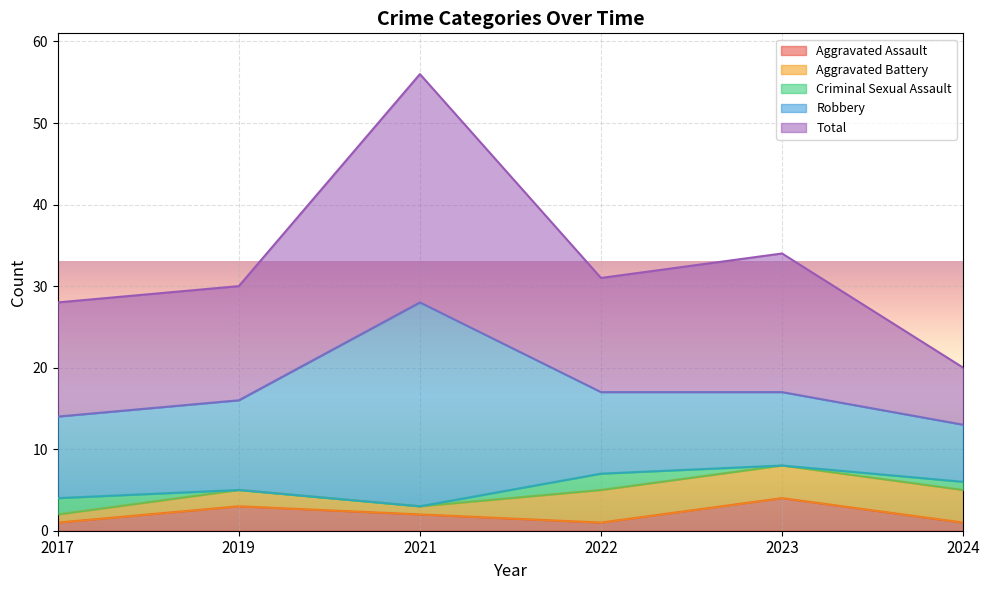

How many lines are shown in the chart?

5